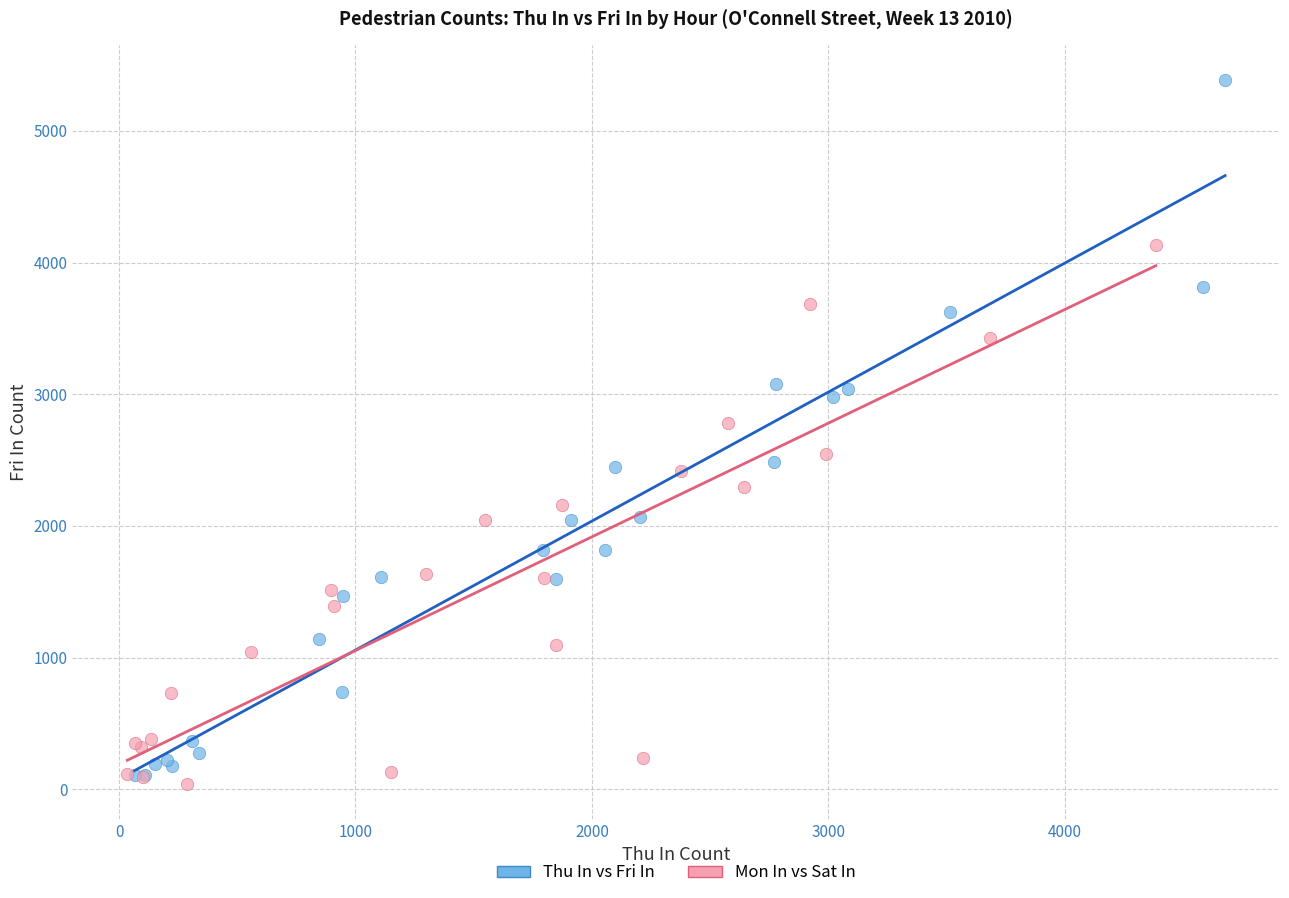

Which series contains the highest Y value?

Thu In vs Fri In